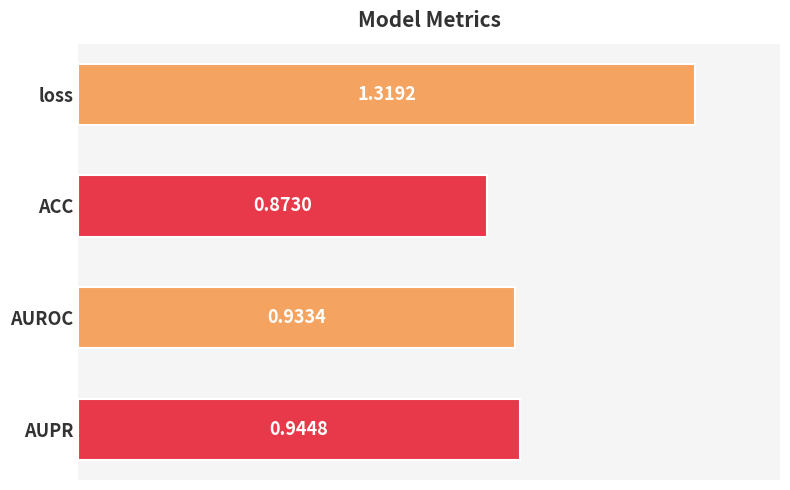

How many bars are there in total?

4